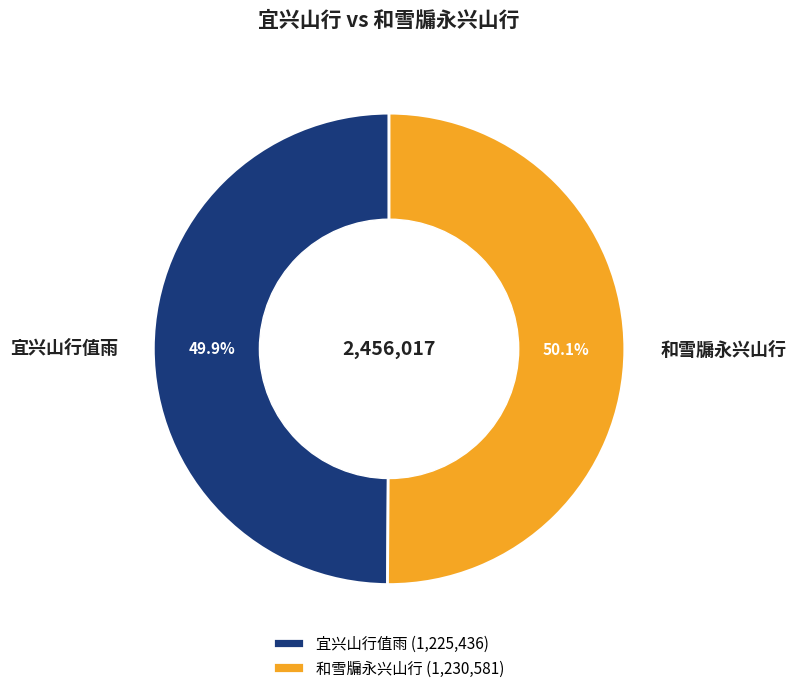

Approximately how many times larger is the value at 宜兴山行值雨 compared to 和雪牖永兴山行?

1.0